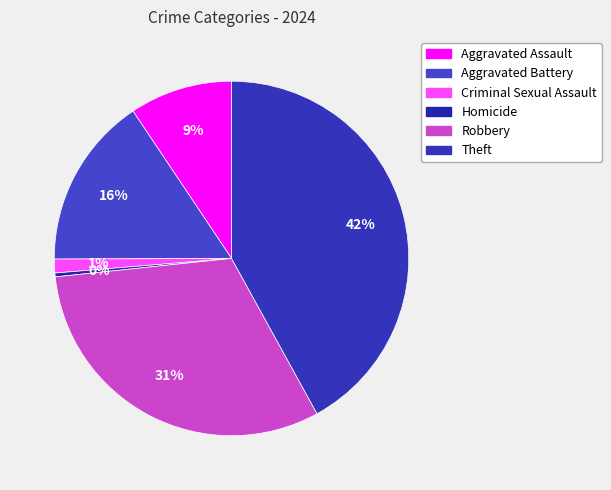

To the nearest percent, what is the difference between the largest and smallest slice percentages?

42%